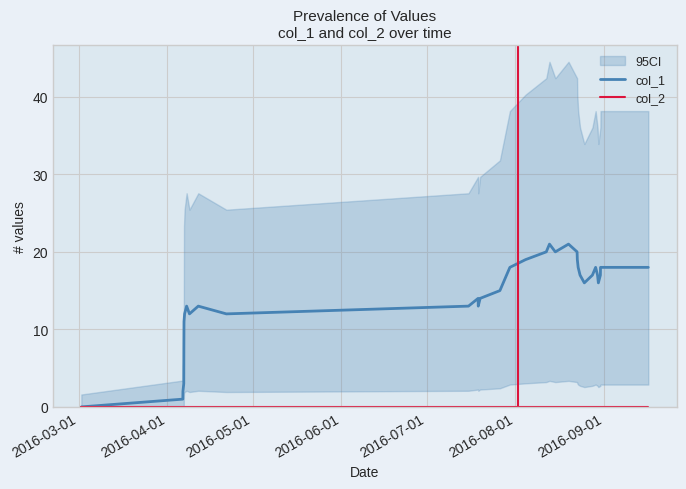

Is the value of col_2 at 13 greater than the value of col_1 at 10?

No